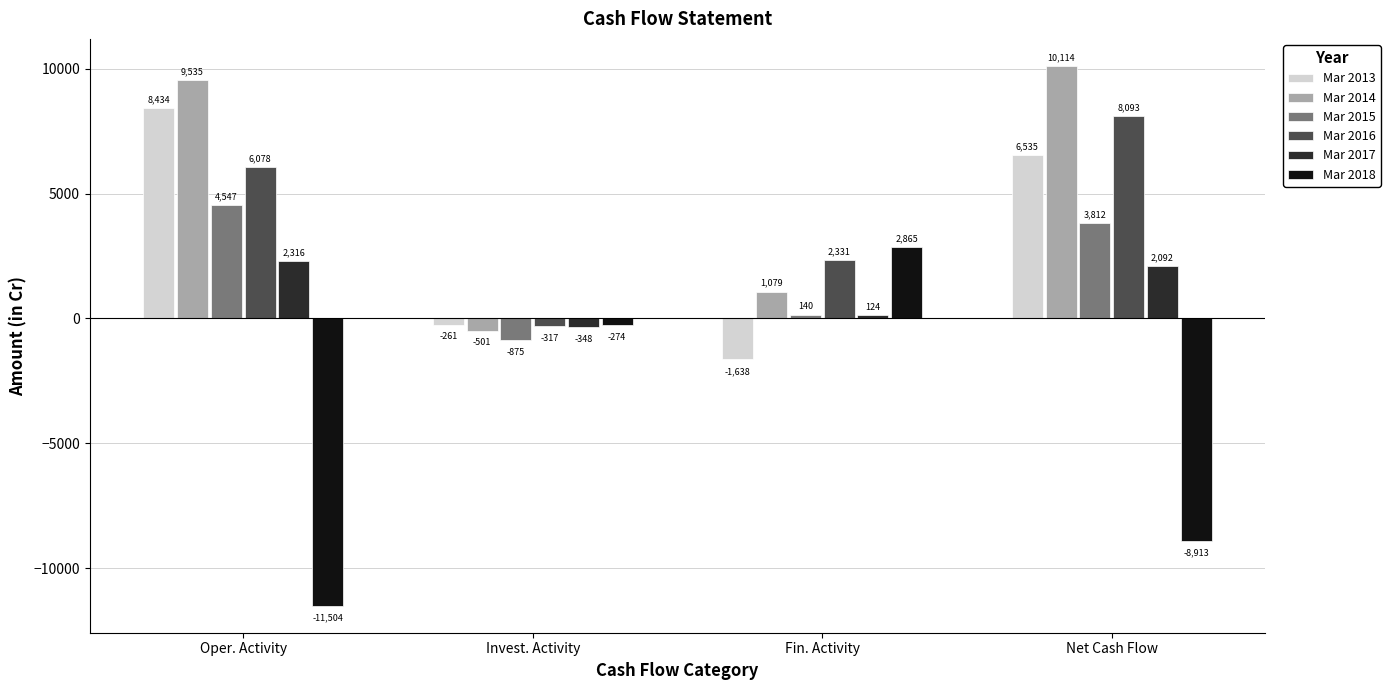

What is the value of the Mar 2017 bar at the 4th from the left?

2092